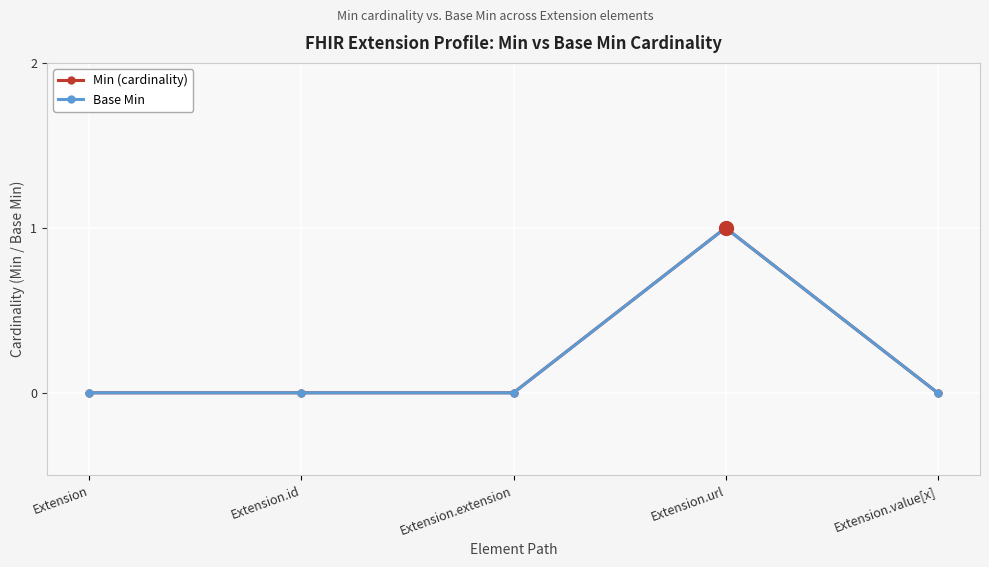

True or false: Min (cardinality) and Base Min cross at least once.

False